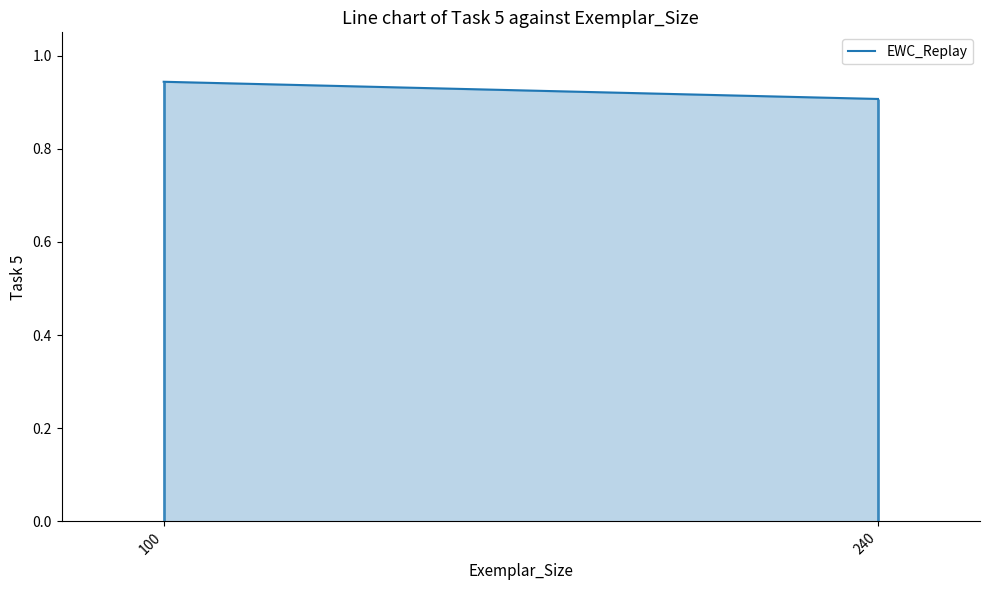

What is the average value?

0.9